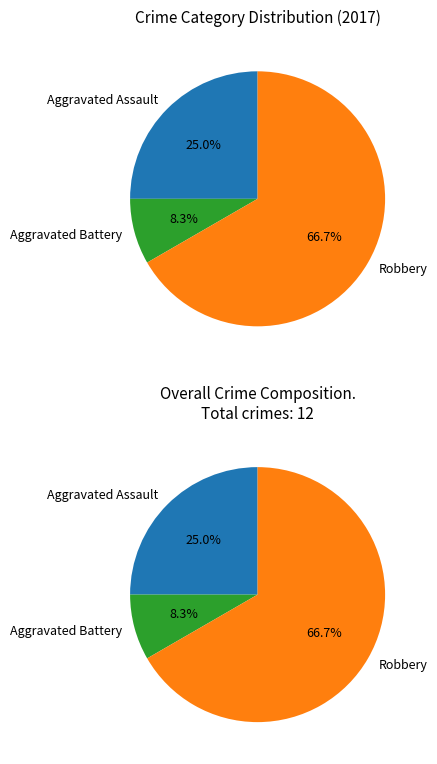

Which slice is the largest?

Robbery